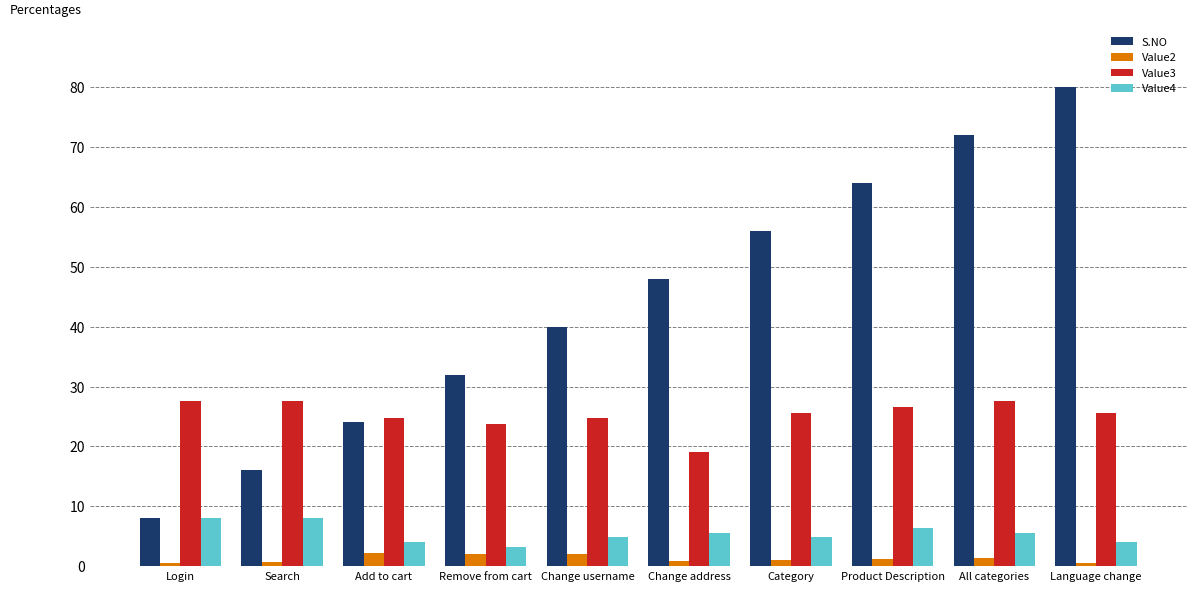

What is the value of the S.NO bar at the 1st from the left?

8.0